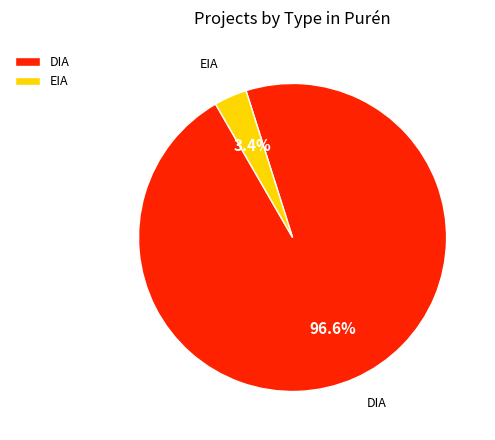

Is it true that EIA is 14% of the pie?

False